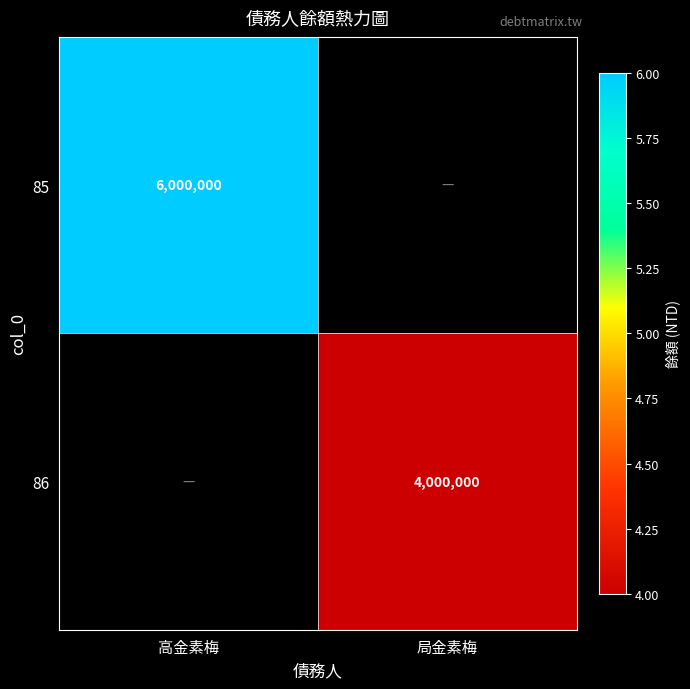

Is the value of 85 at 高金素梅 greater than the value of 86 at 局金素梅?

Yes